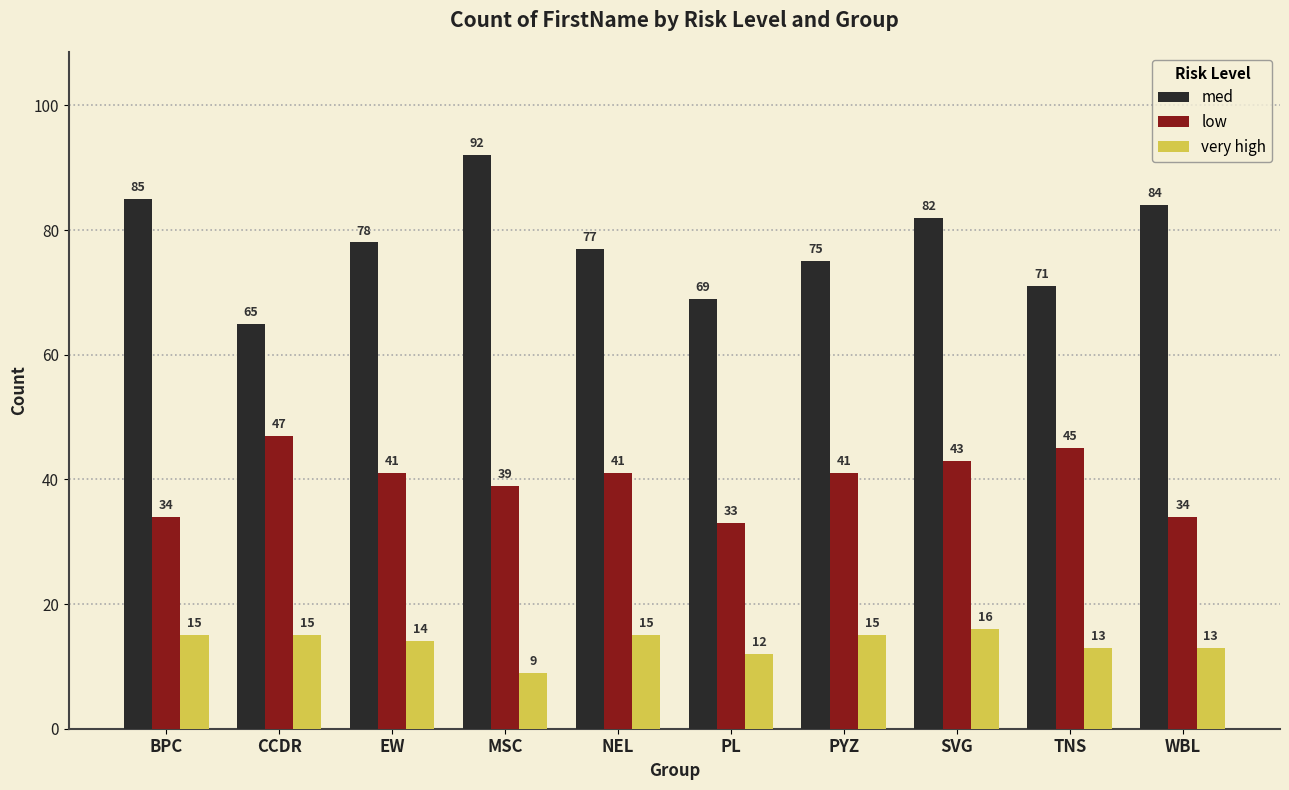

How many values in the very high series are below 15?

5